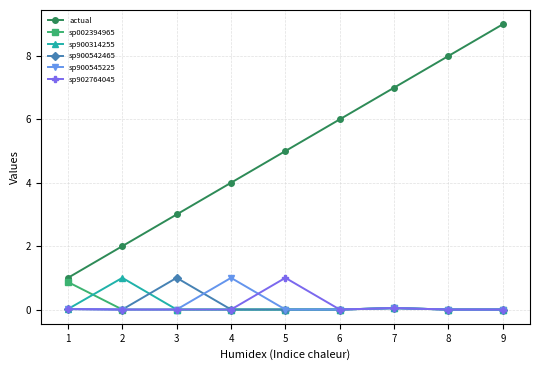

What is the average value of the sp900542465 series?

0.1